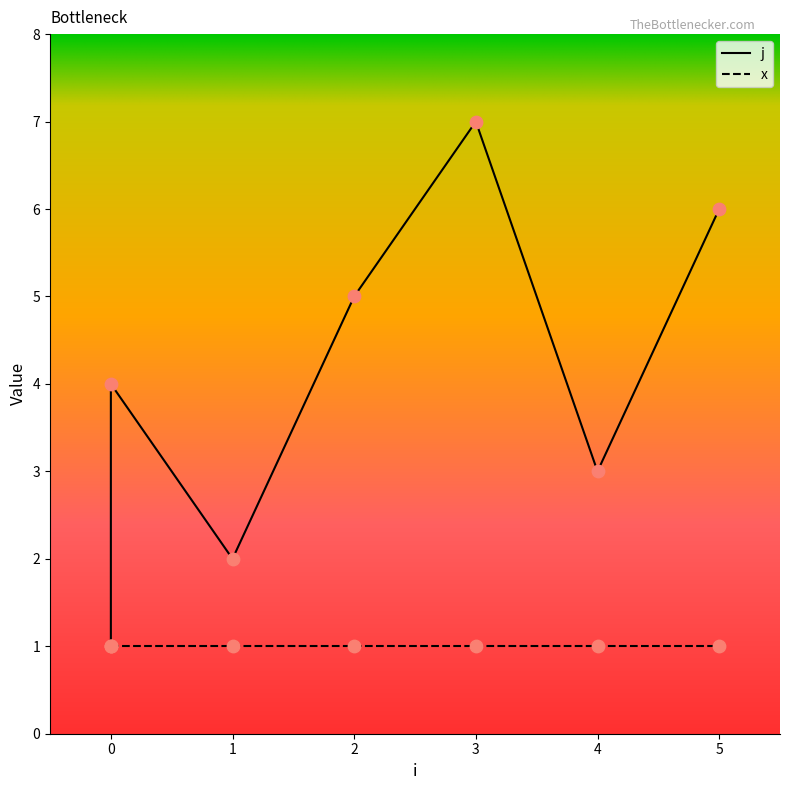

Which has a higher value, 5 or 0?

5